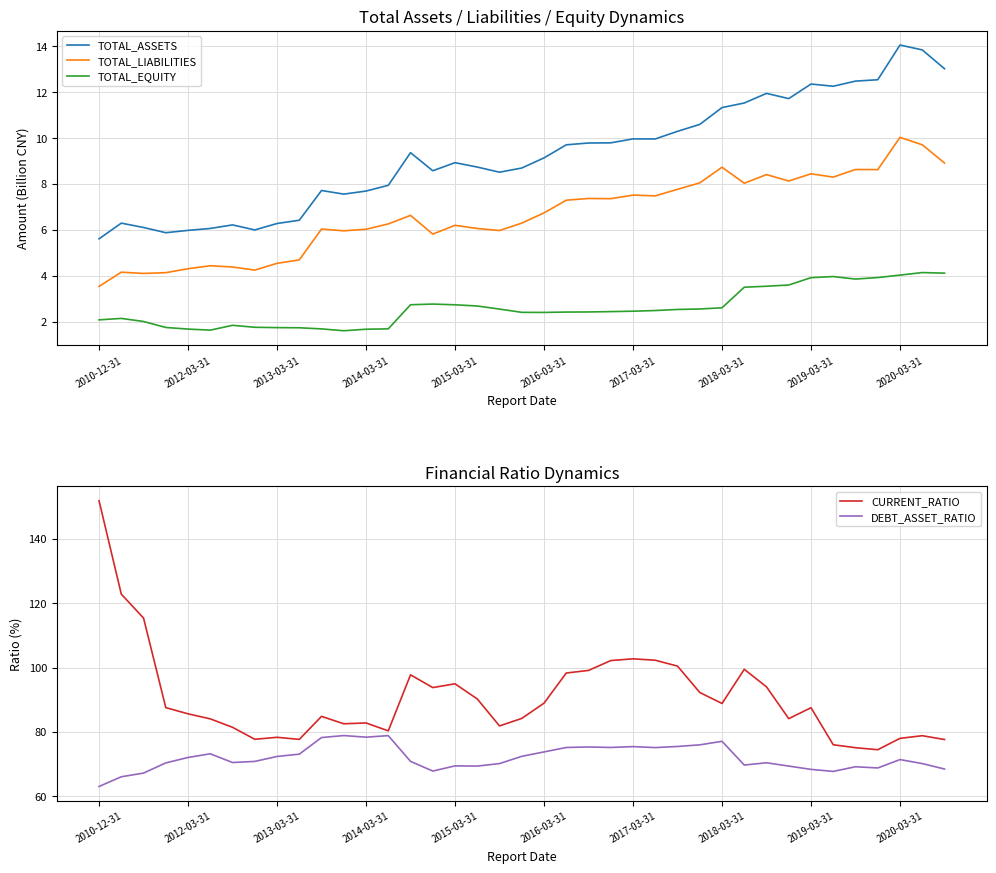

At which category is the sum across all series the highest?

2010-12-31